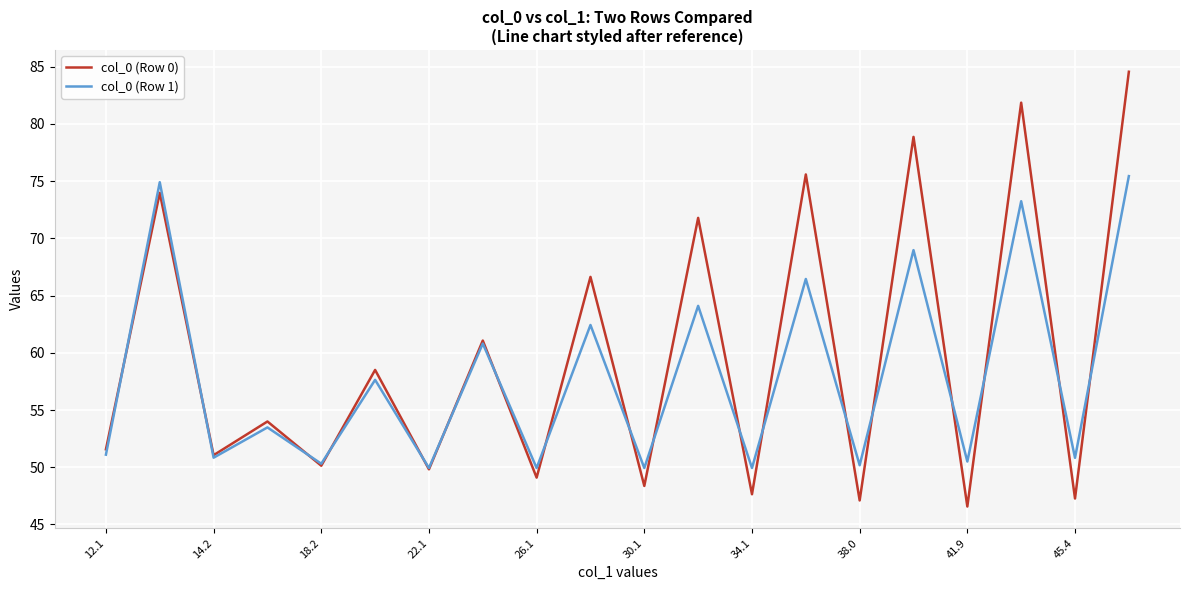

Which series has the largest total across all categories?

col_0 (Row 0)